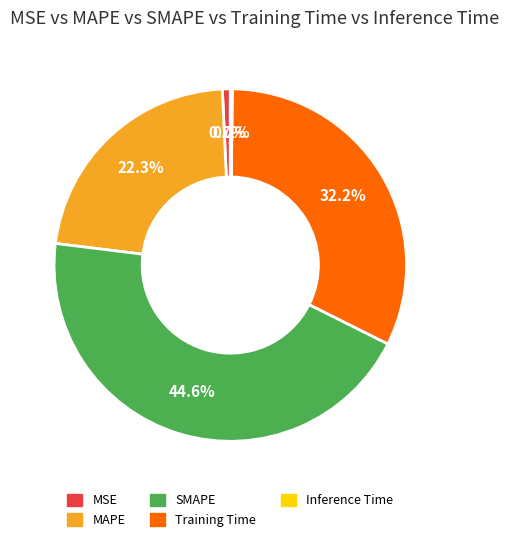

What is the largest slice in the pie chart?

SMAPE